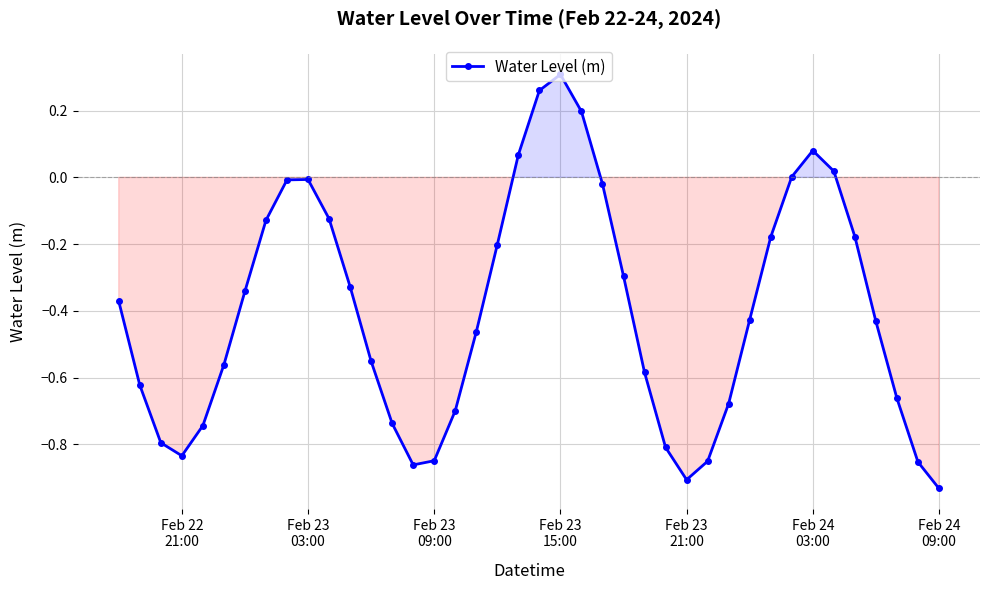

How many interior local valleys (lower than both neighbors) does the data have?

3